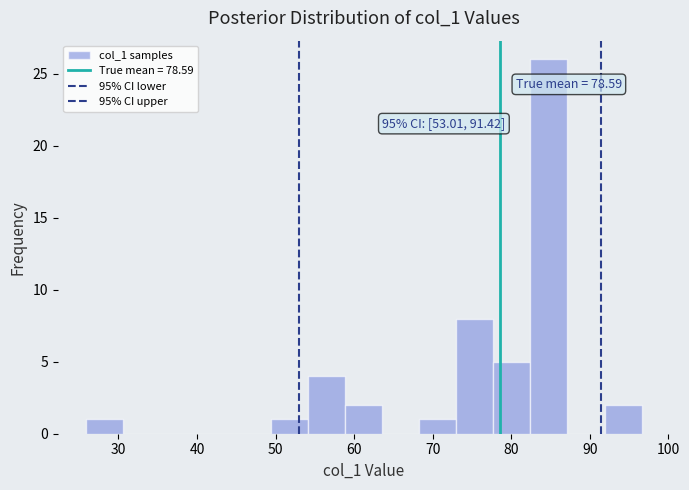

Which range on the x-axis has the tallest bar?

82 to 87